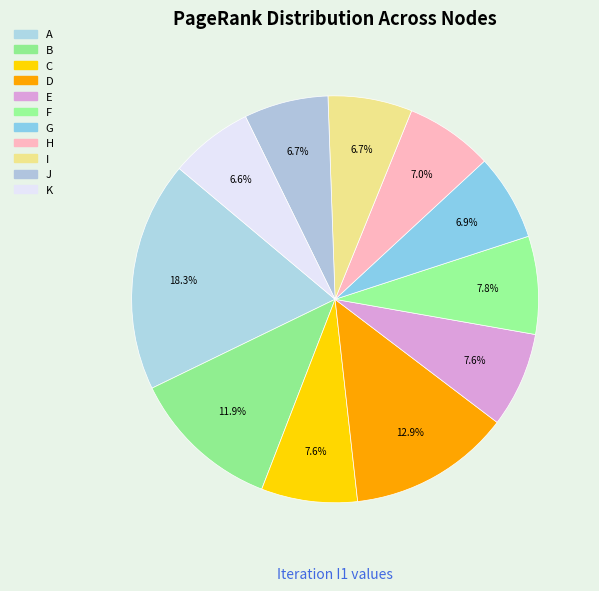

Is it true that G is 7% of the pie?

True